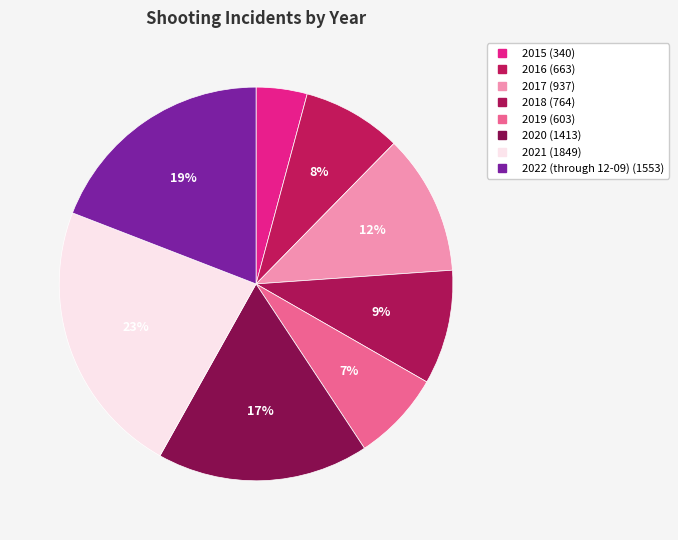

The 2016 slice represents 16% of the pie. True or false?

False